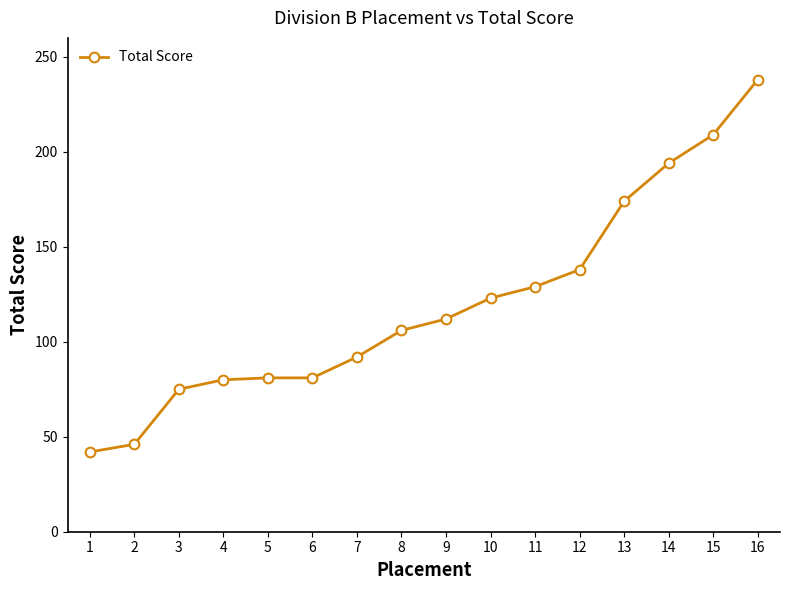

Which has a higher value, 15 or 7?

15